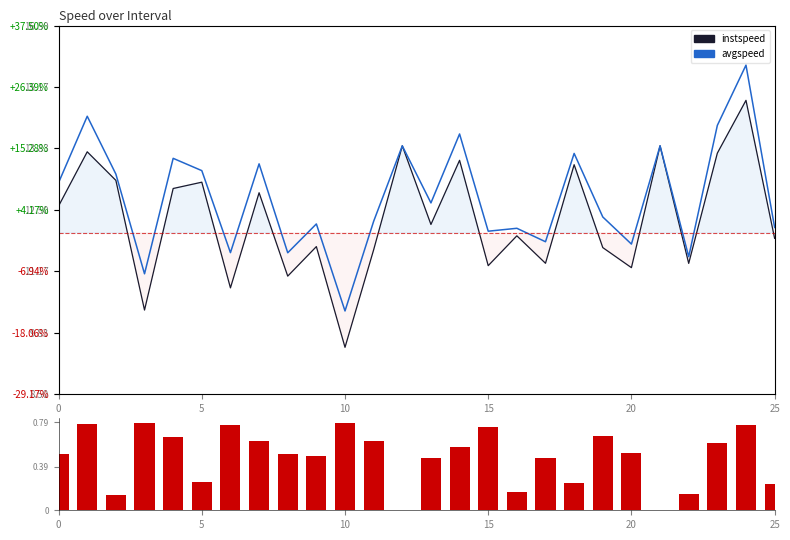

Where is |instspeed - avgspeed| nearest to the value 0?

12